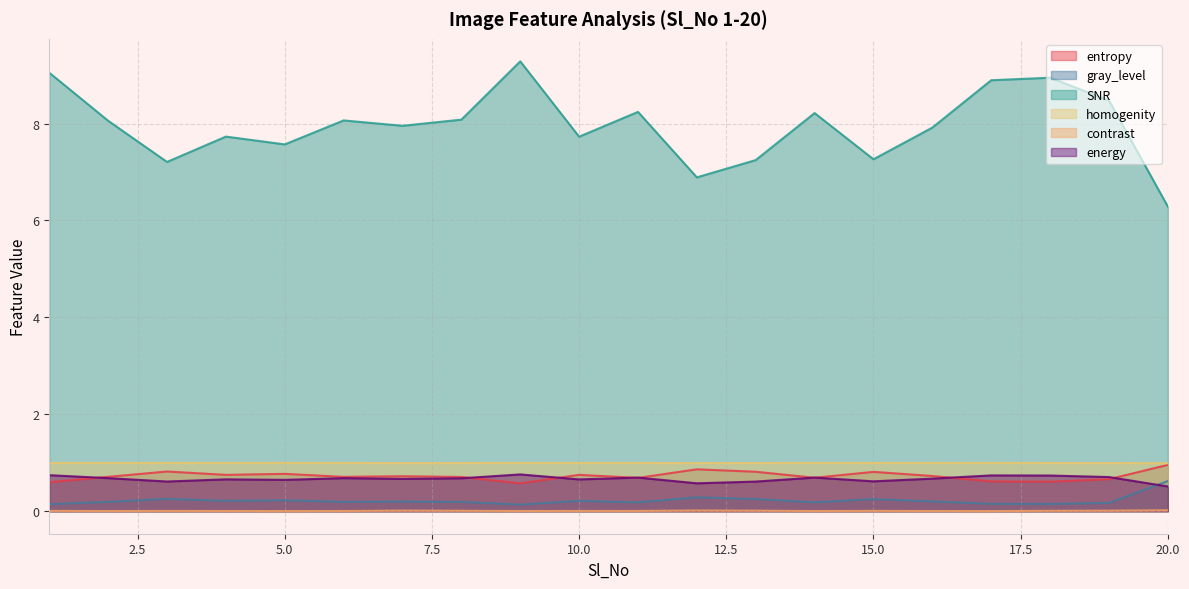

The value of contrast at 1 is 0.0. True or false?

False